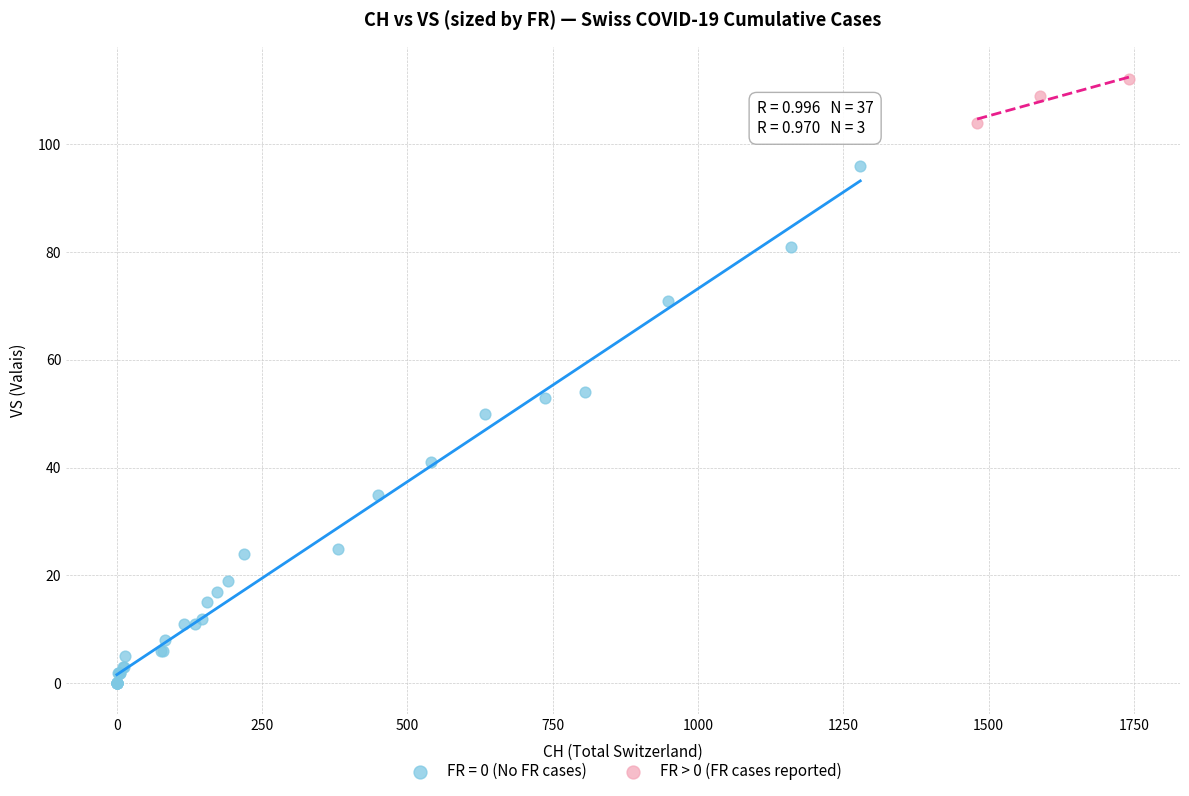

Which series reaches the maximum Y coordinate?

FR > 0 (FR cases reported)